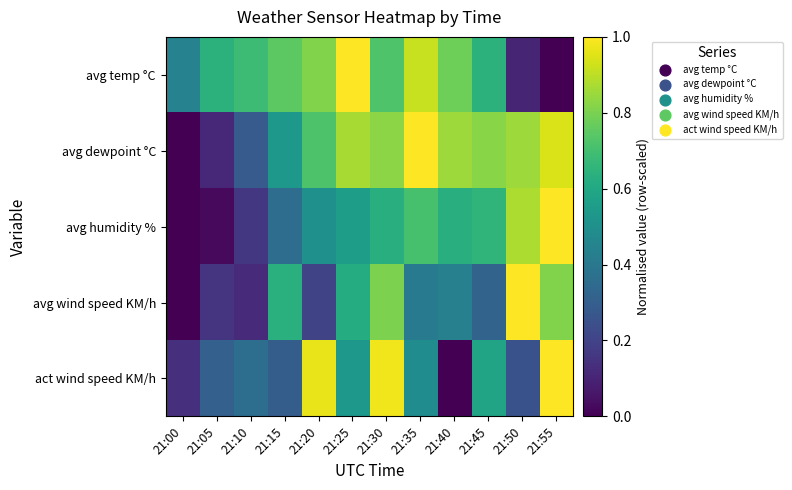

At which category does the chart reach its peak across all series?

21:55